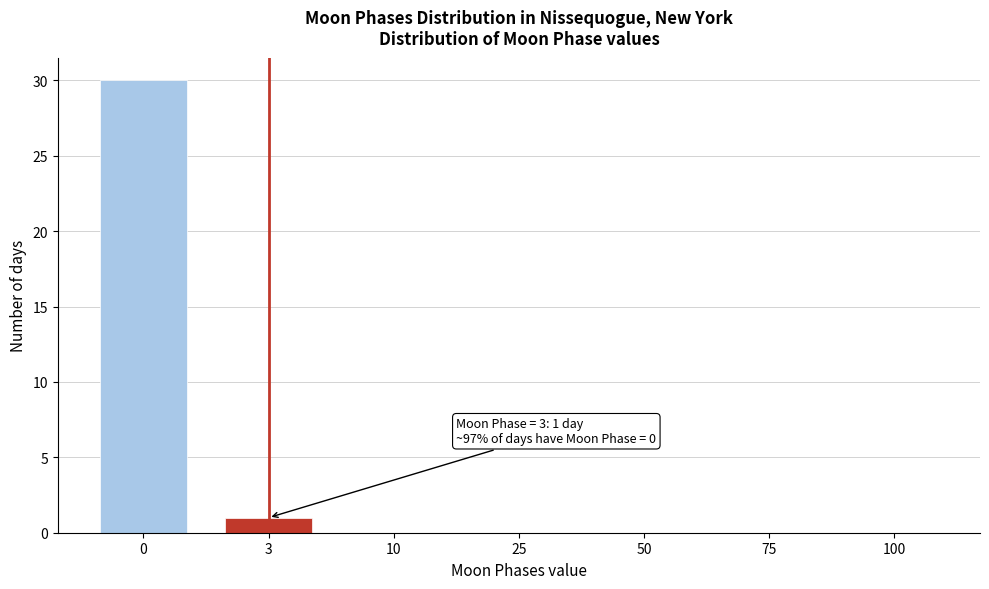

Reading left to right, what are all the values shown in this chart?

0=30	3=1	10=0	25=0	50=0	75=0	100=0